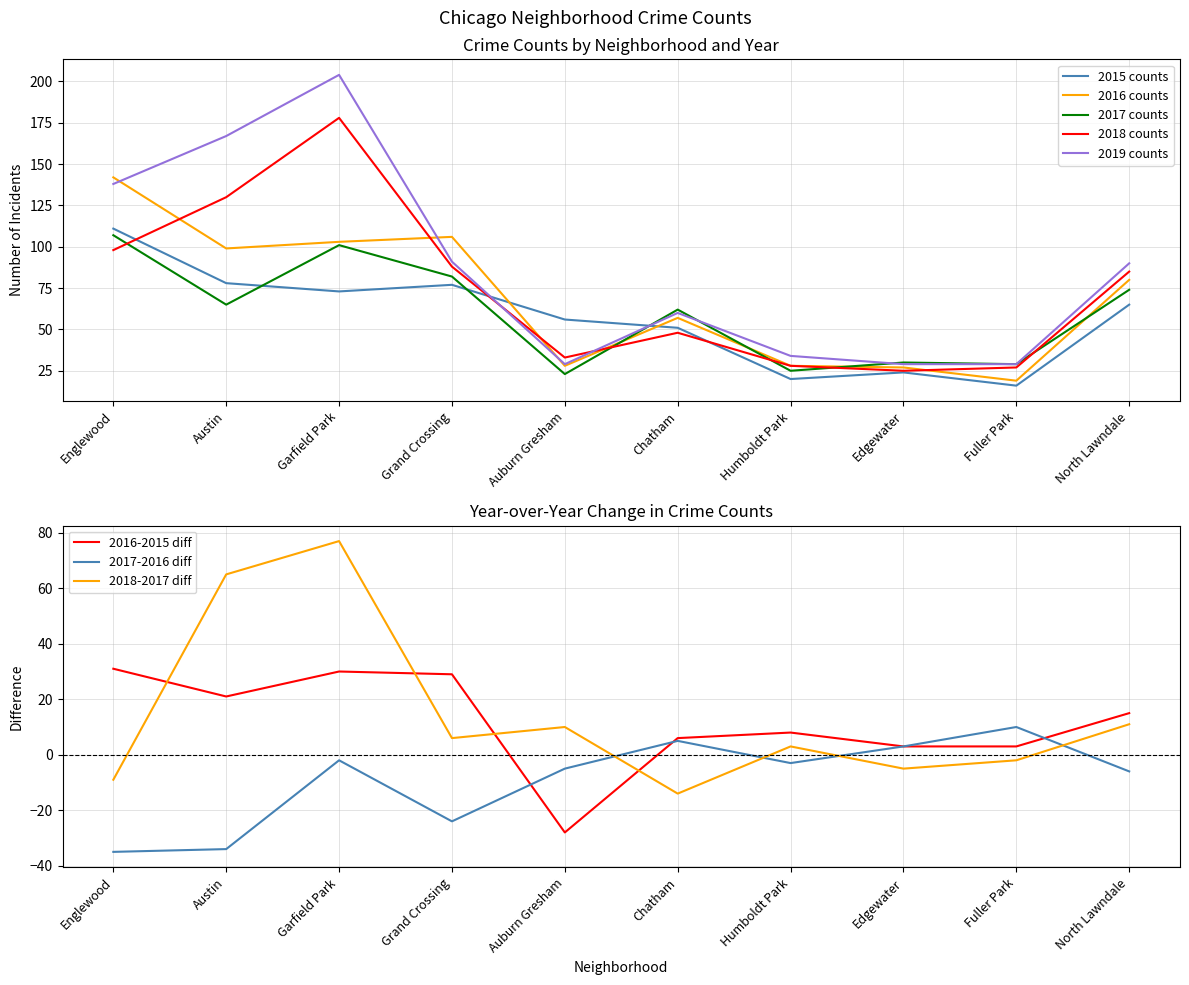

Reading left to right, extract all data points from this chart.

2015: 111	78	73	77	56	51	20	24	16	65
2016: 142	99	103	106	28	57	28	27	19	80
2017: 107	65	101	82	23	62	25	30	29	74
2018: 98	130	178	88	33	48	28	25	27	85
2019: 138	167	204	91	29	60	34	29	29	90